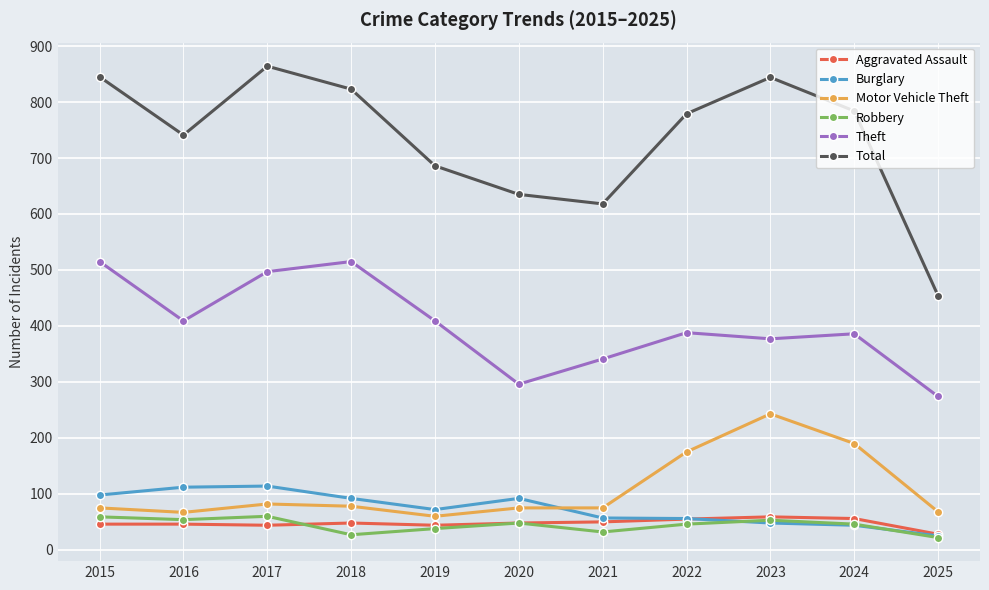

At which label is Motor Vehicle Theft closest to 151?

2022